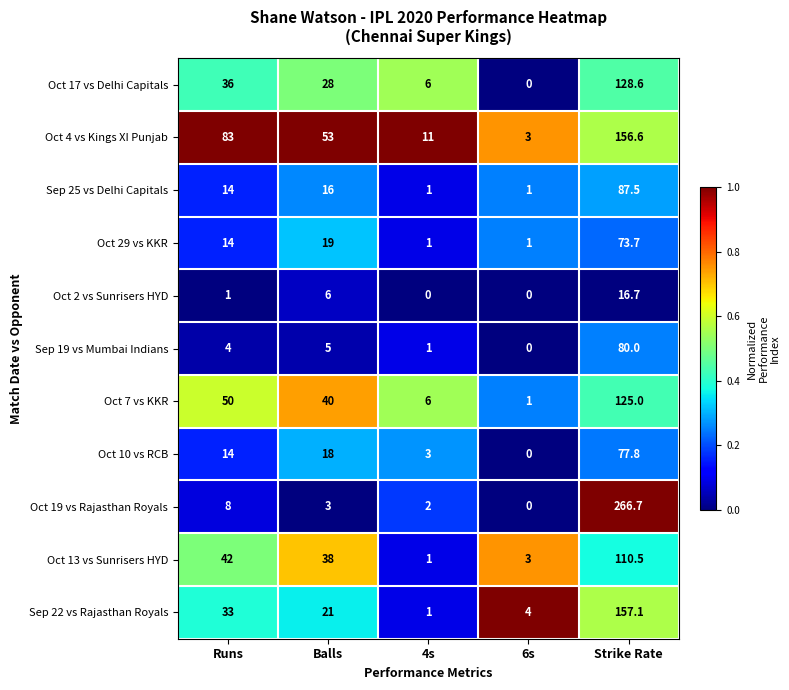

What is the greatest value displayed?

266.7